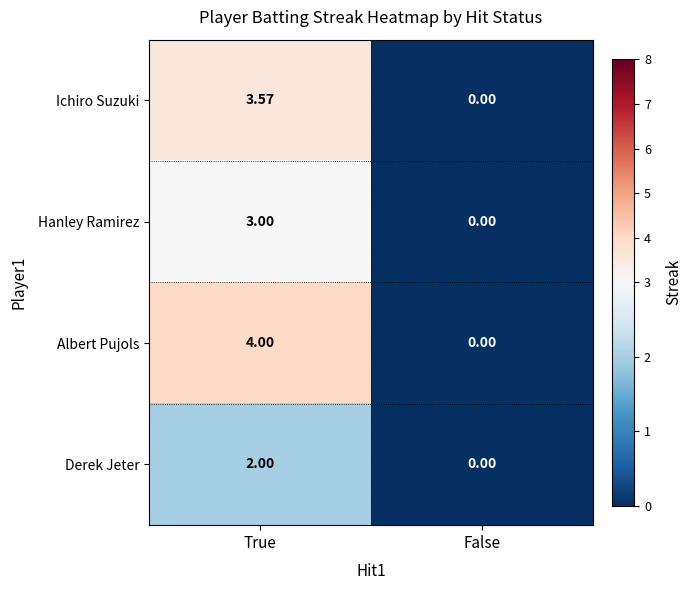

Where does the Ichiro Suzuki series first go above 3?

True